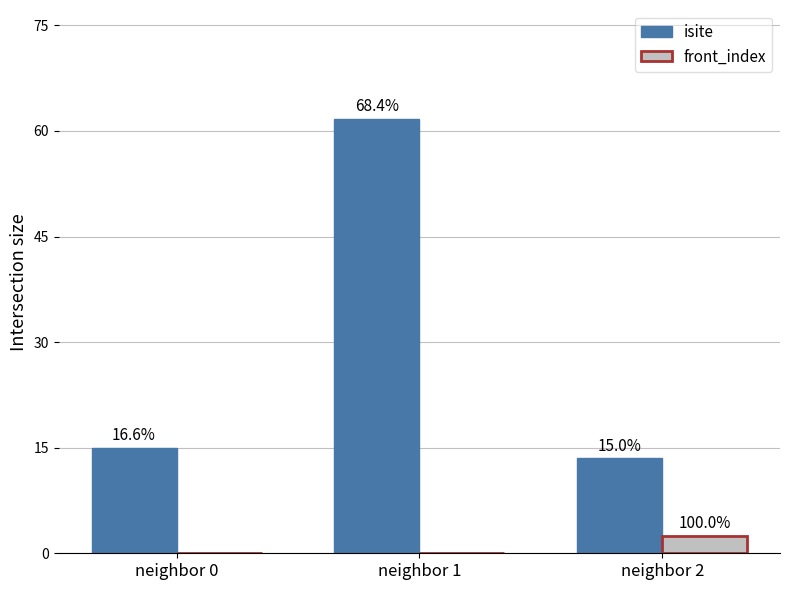

List the series in order of their overall mean, lowest first.

front_index, isite